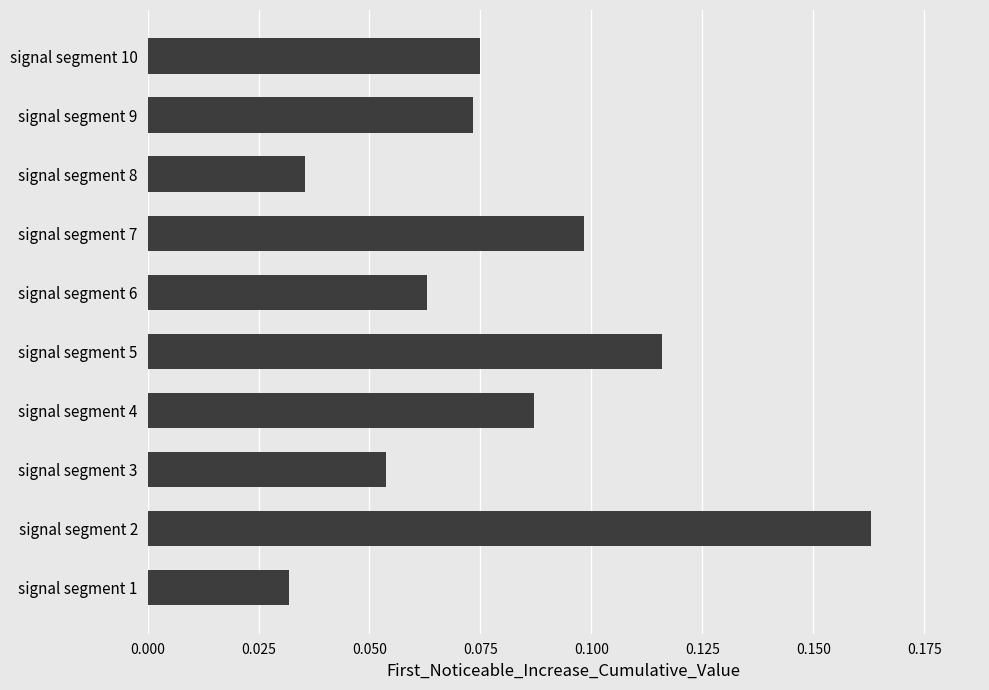

At which category does the chart reach its peak across all series?

signal segment 2